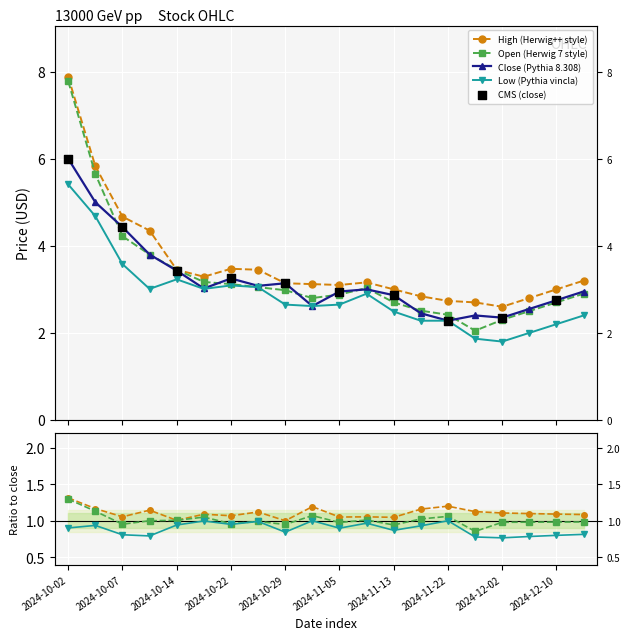

At which category is the sum across all series the highest?

2024-10-02